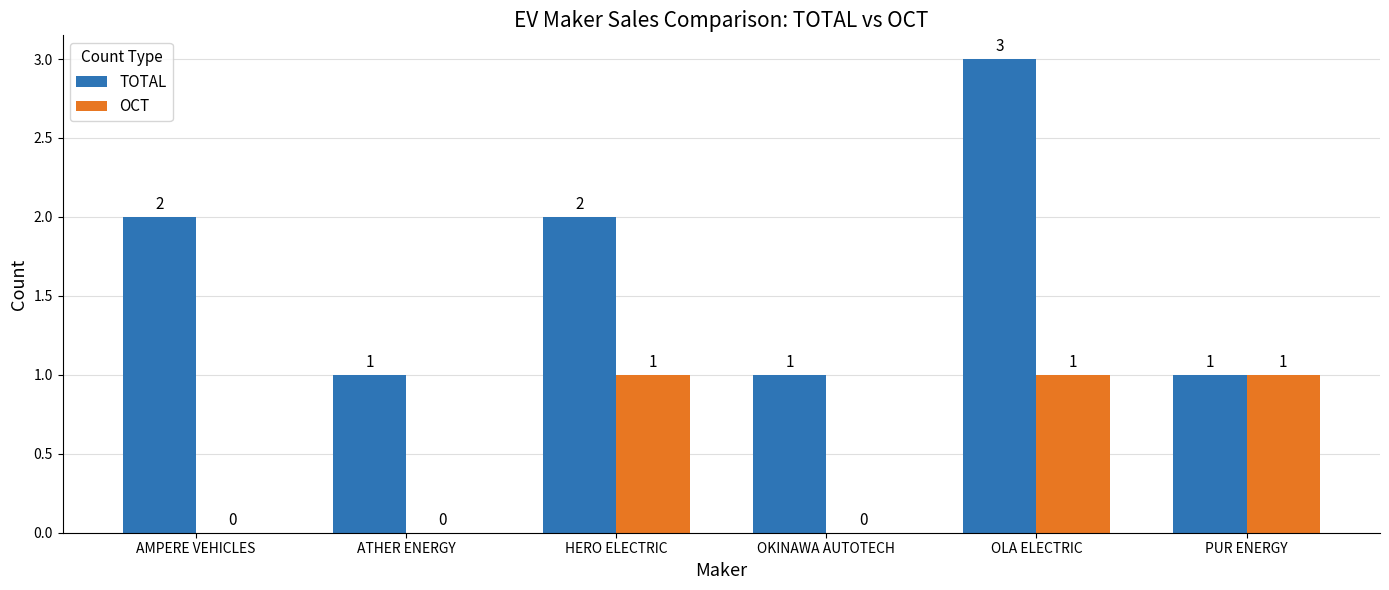

Reading left to right, extract all data points from this chart.

TOTAL: 2	1	2	1	3	1
OCT: 0	0	1	0	1	1